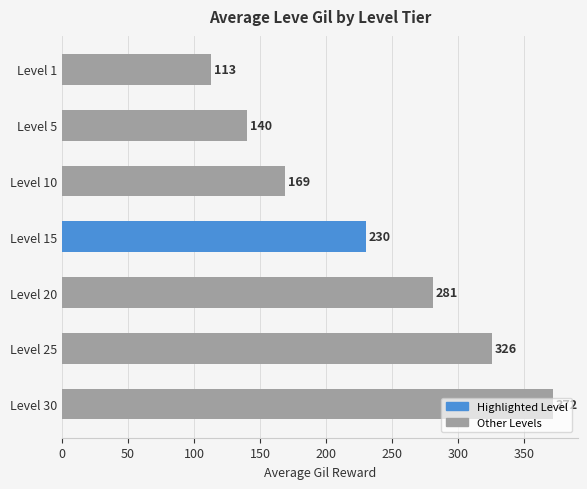

Approximately how many times larger is the value at Level 1 compared to Level 25?

0.3